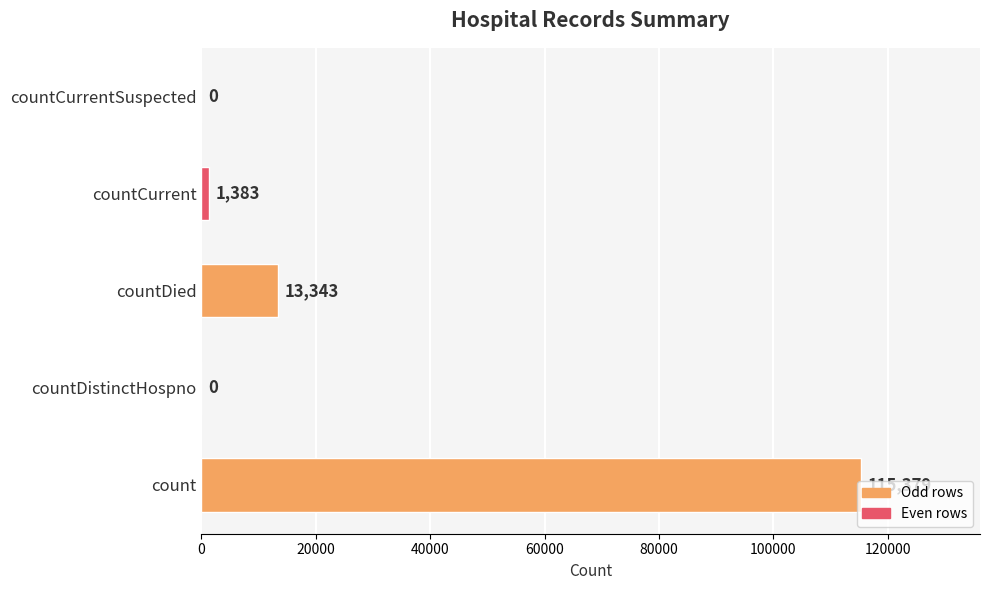

What is the maximum value shown in the chart?

115379